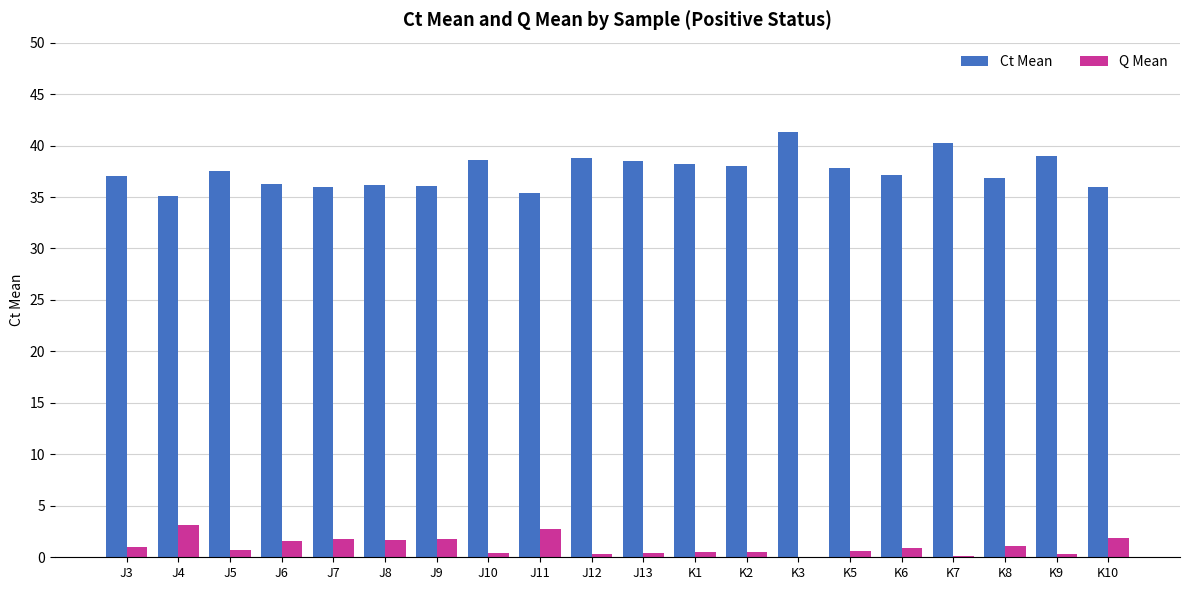

Which series has the largest total across all categories?

Ct Mean